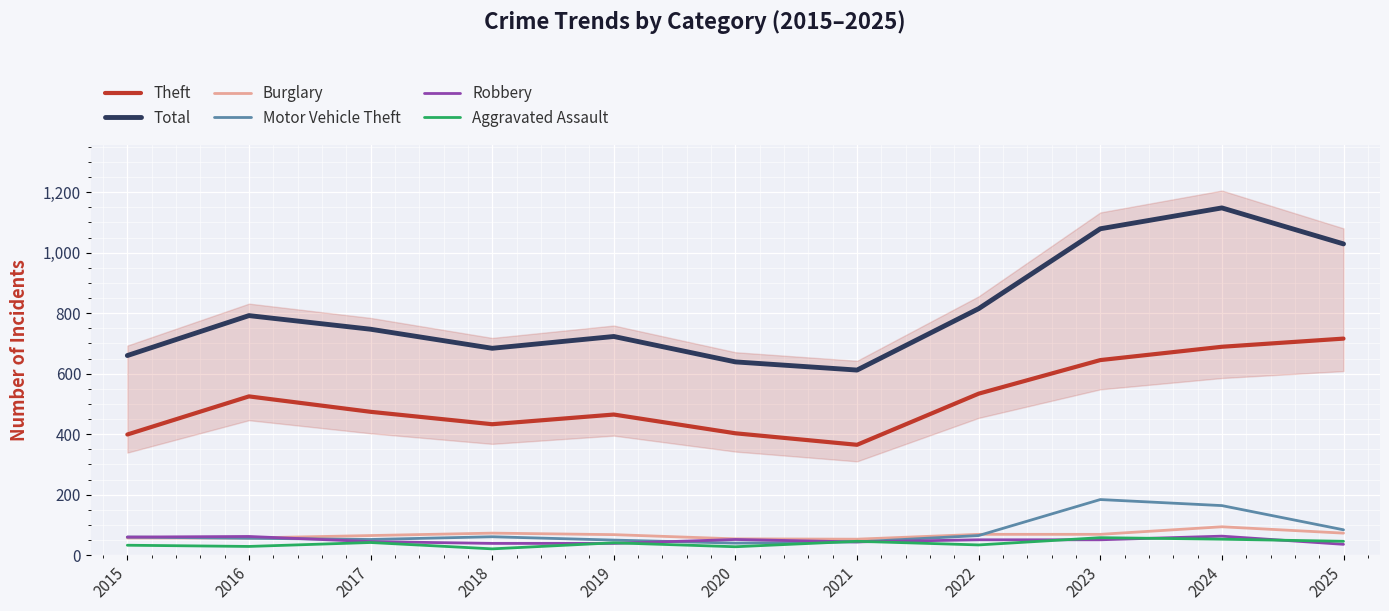

Is the value of Burglary at 2020 greater than the value of Theft at 2019?

No